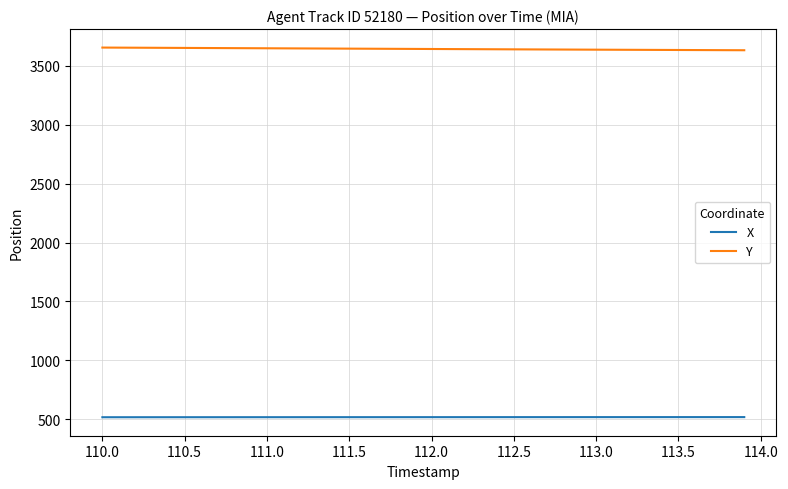

List the series in order of their overall mean, lowest first.

X, Y